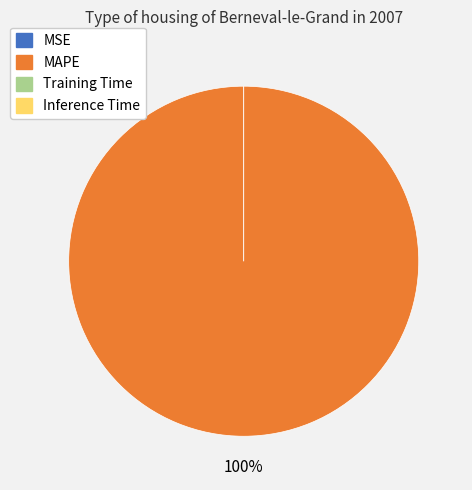

Which category accounts for the majority?

MAPE